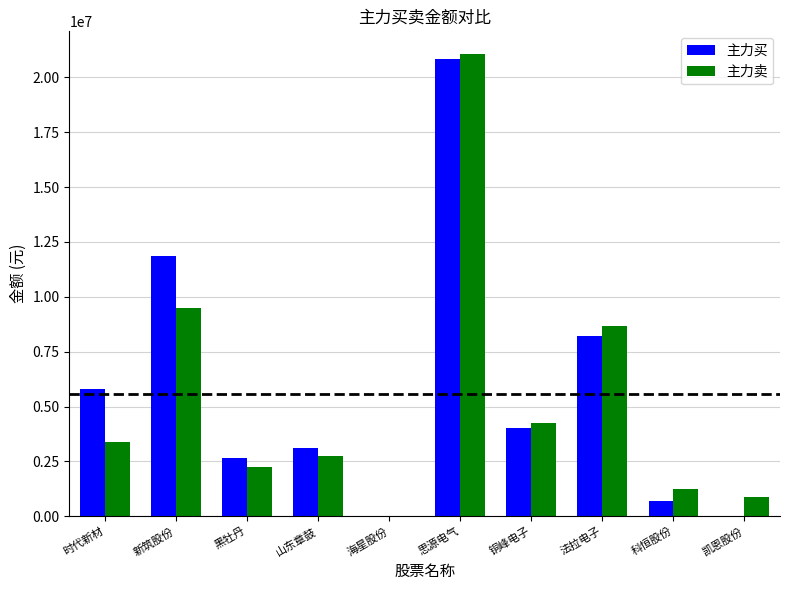

At which label does 主力买 reach its peak?

思源电气